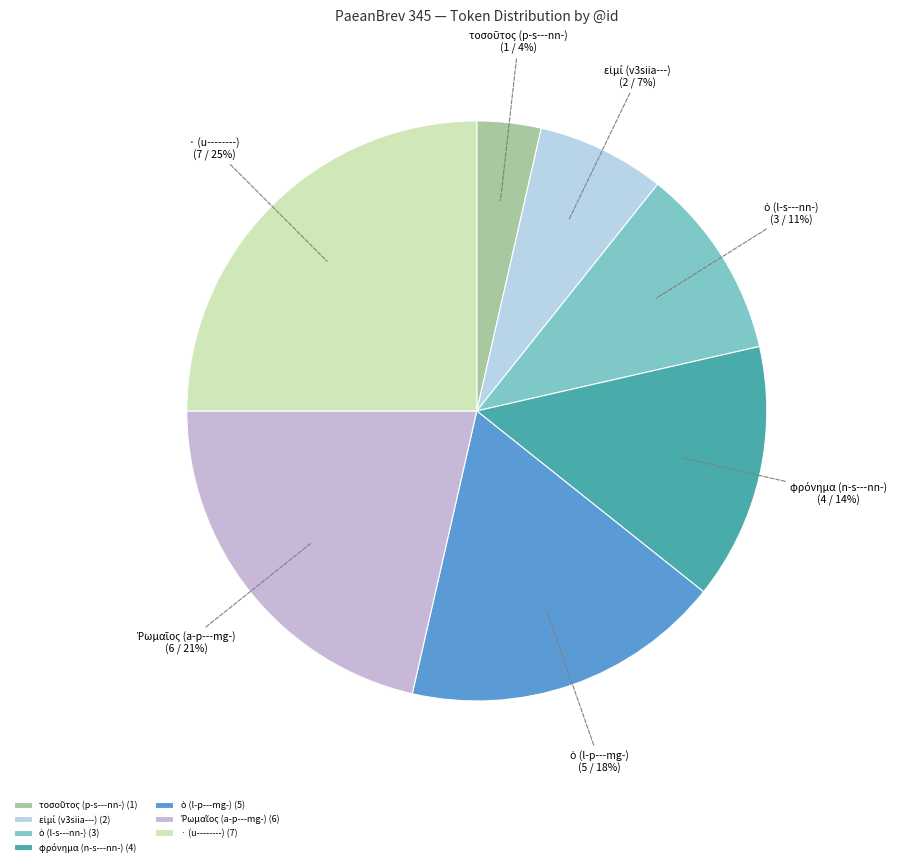

To the nearest percent, what is the difference between the largest and smallest slice percentages?

21%